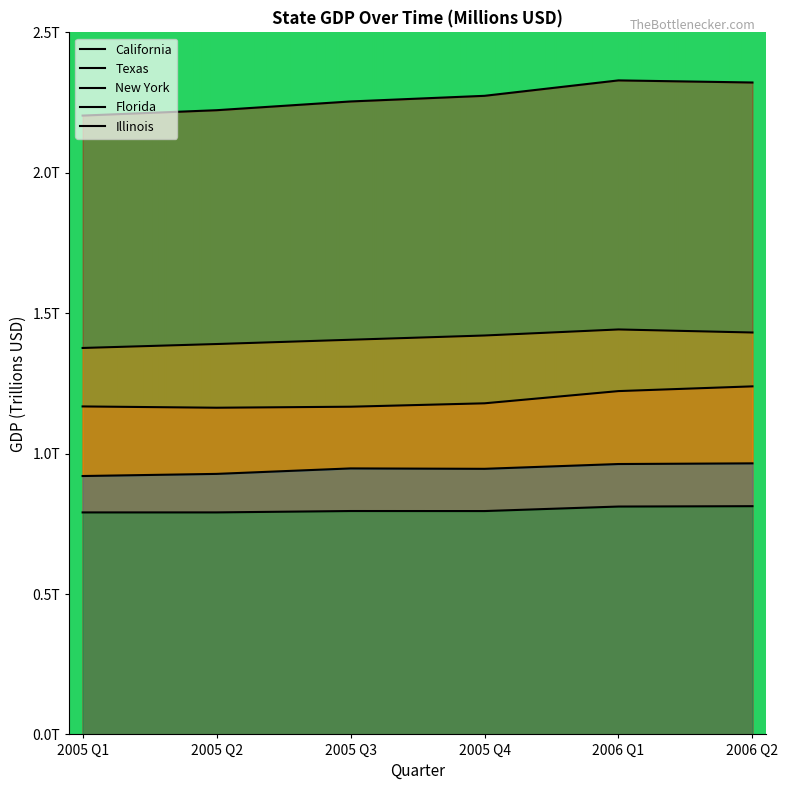

True or false: California has a value of 2.2 at 2005 Q2.

True